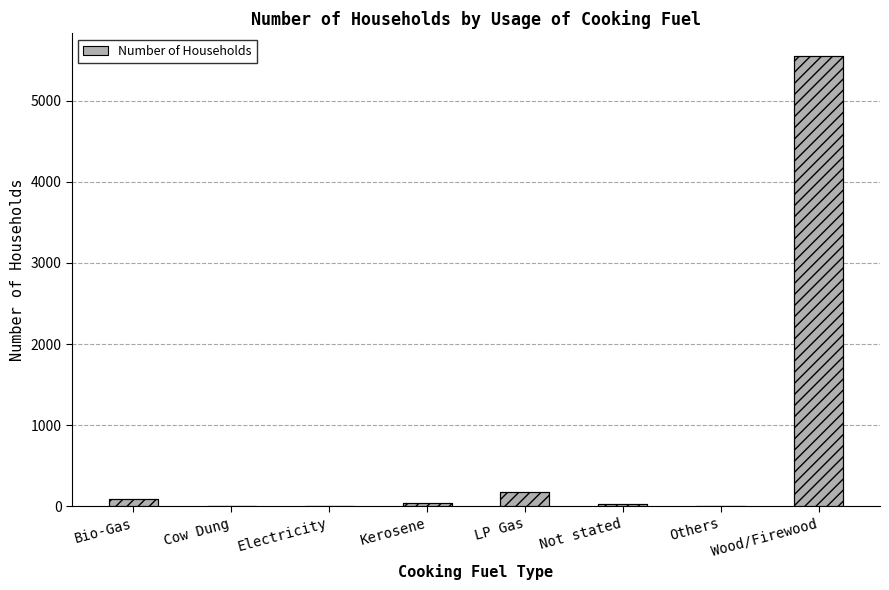

Reading right to left, what are all the values shown in this chart?

5553	2	25	175	40	3	2	96